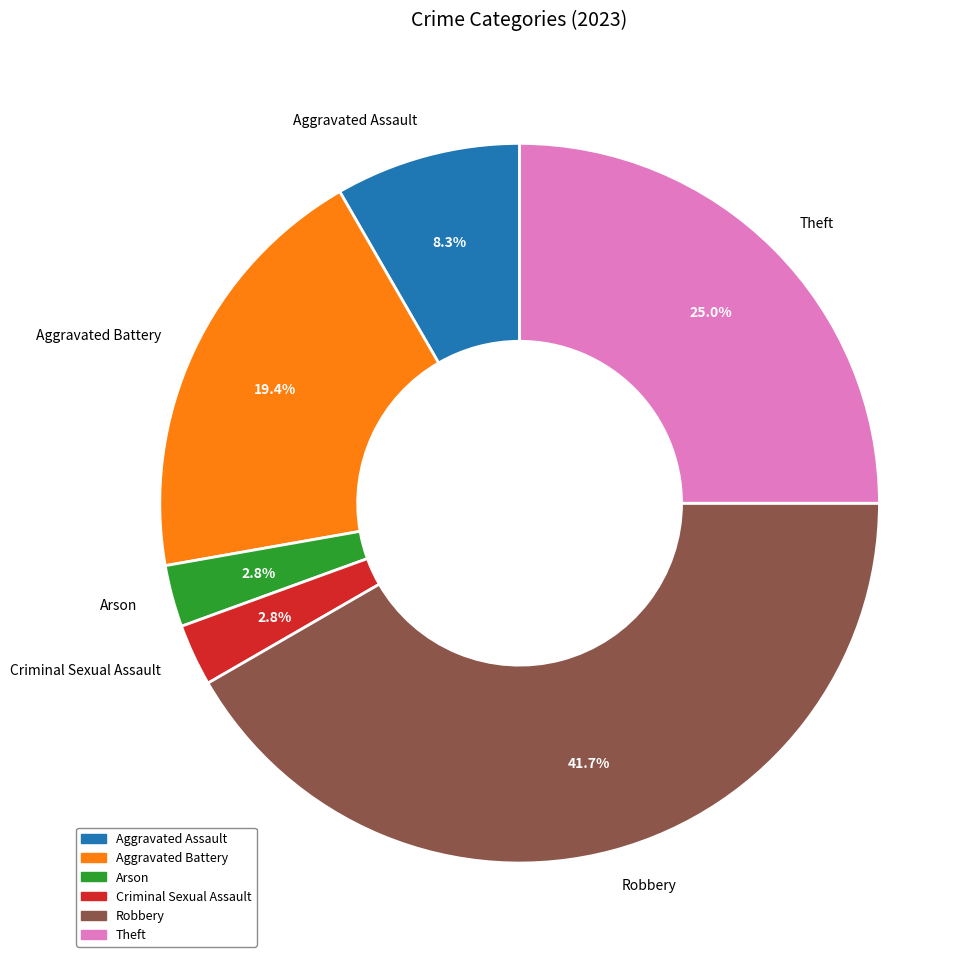

What is the largest slice in the pie chart?

Robbery